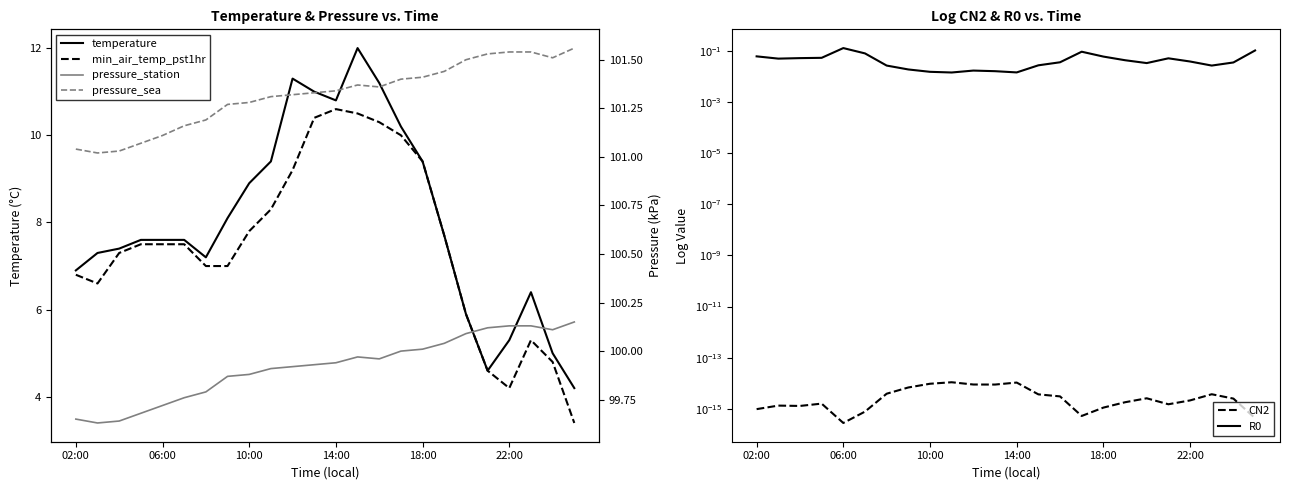

True or false: R0 has more than 2 interior local peaks.

True